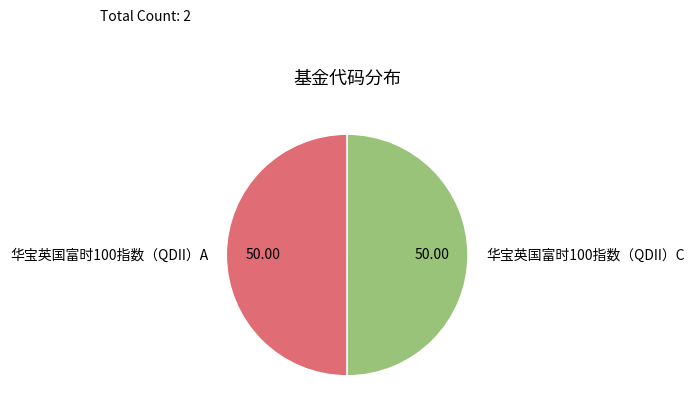

How many segments does this pie chart have?

2